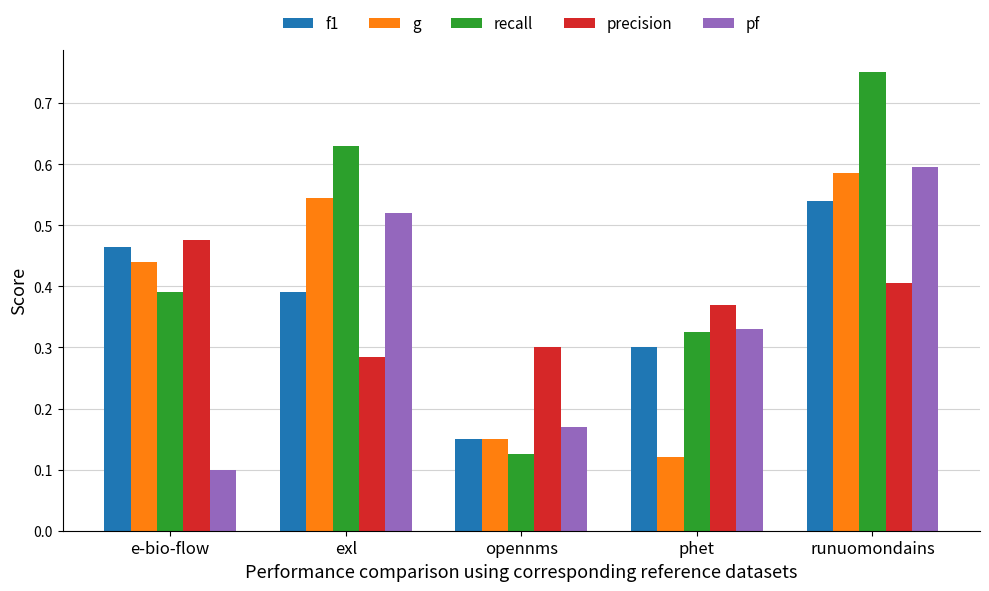

What is the total value across all series at runuomondains?

2.9